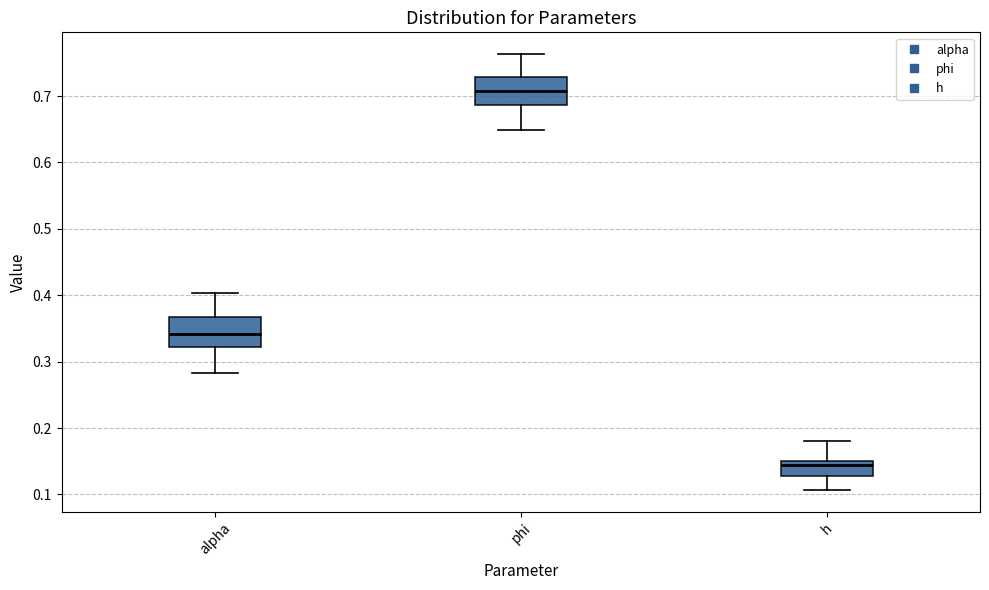

Reading left to right, transcribe this box plot: for each box, give where its median line is, the range the box spans, and where its two whiskers end, as read against the y-axis. The values are not printed on the chart, so give them approximately, as read against the axis.

alpha: median 0.34, box 0.32 to 0.37, whiskers 0.28 to 0.40
phi: median 0.71, box 0.69 to 0.73, whiskers 0.65 to 0.76
h: median 0.14, box 0.13 to 0.15, whiskers 0.11 to 0.18